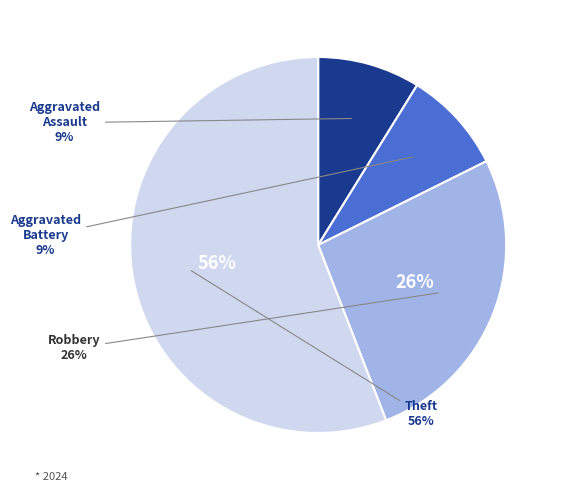

Rank the categories by value from lowest to highest.

Aggravated Assault, Aggravated Battery, Robbery, Theft